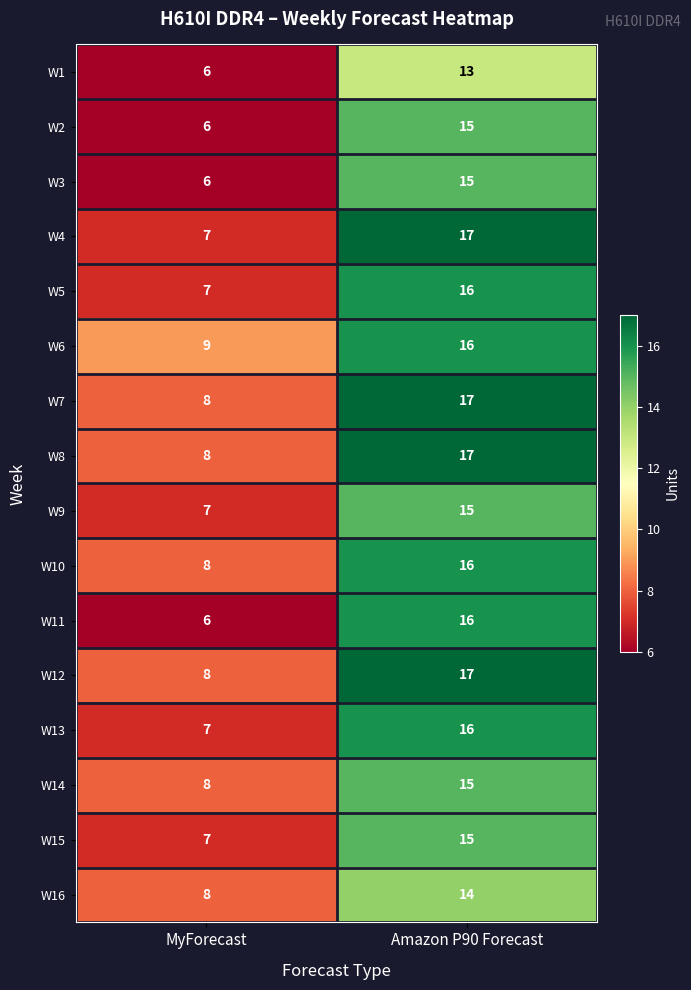

What is the total value across all series at MyForecast?

116